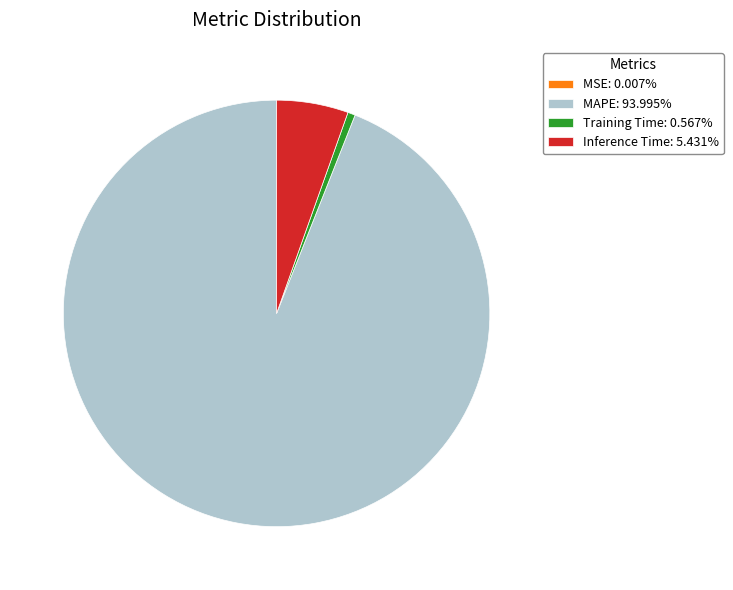

Combined, do Inference Time: 5.431% and MAPE: 93.995% account for over 50%?

Yes